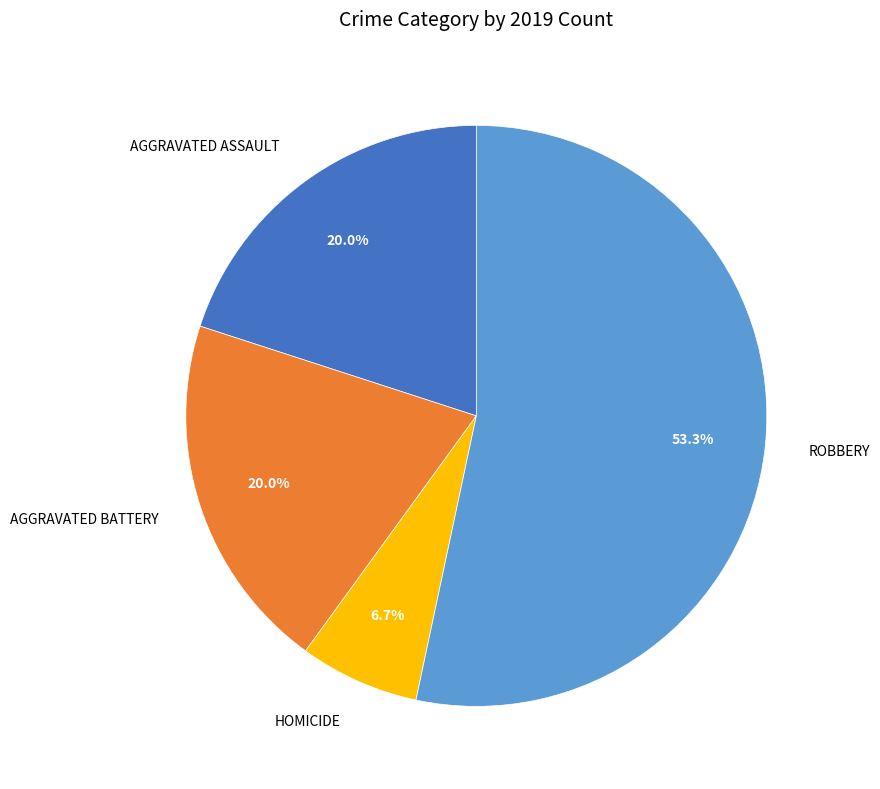

What is the majority slice?

ROBBERY